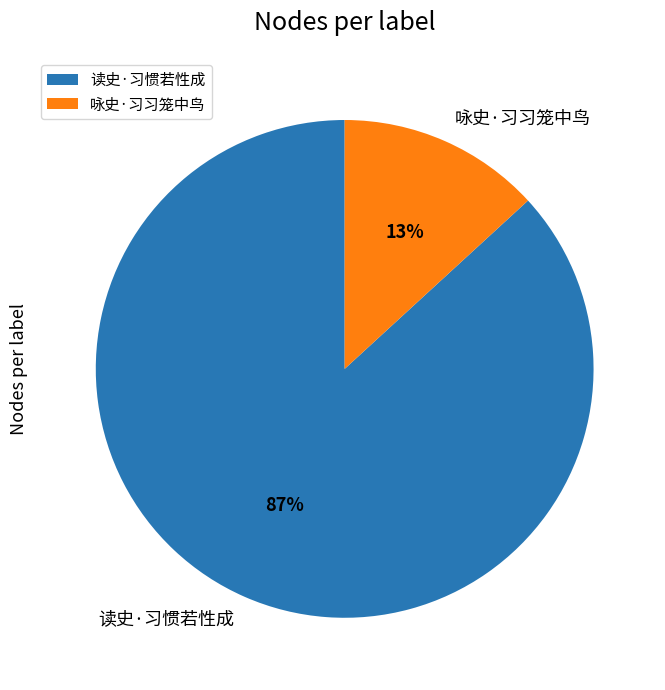

To the nearest percent, what portion does 咏史·习习笼中鸟 represent?

13%